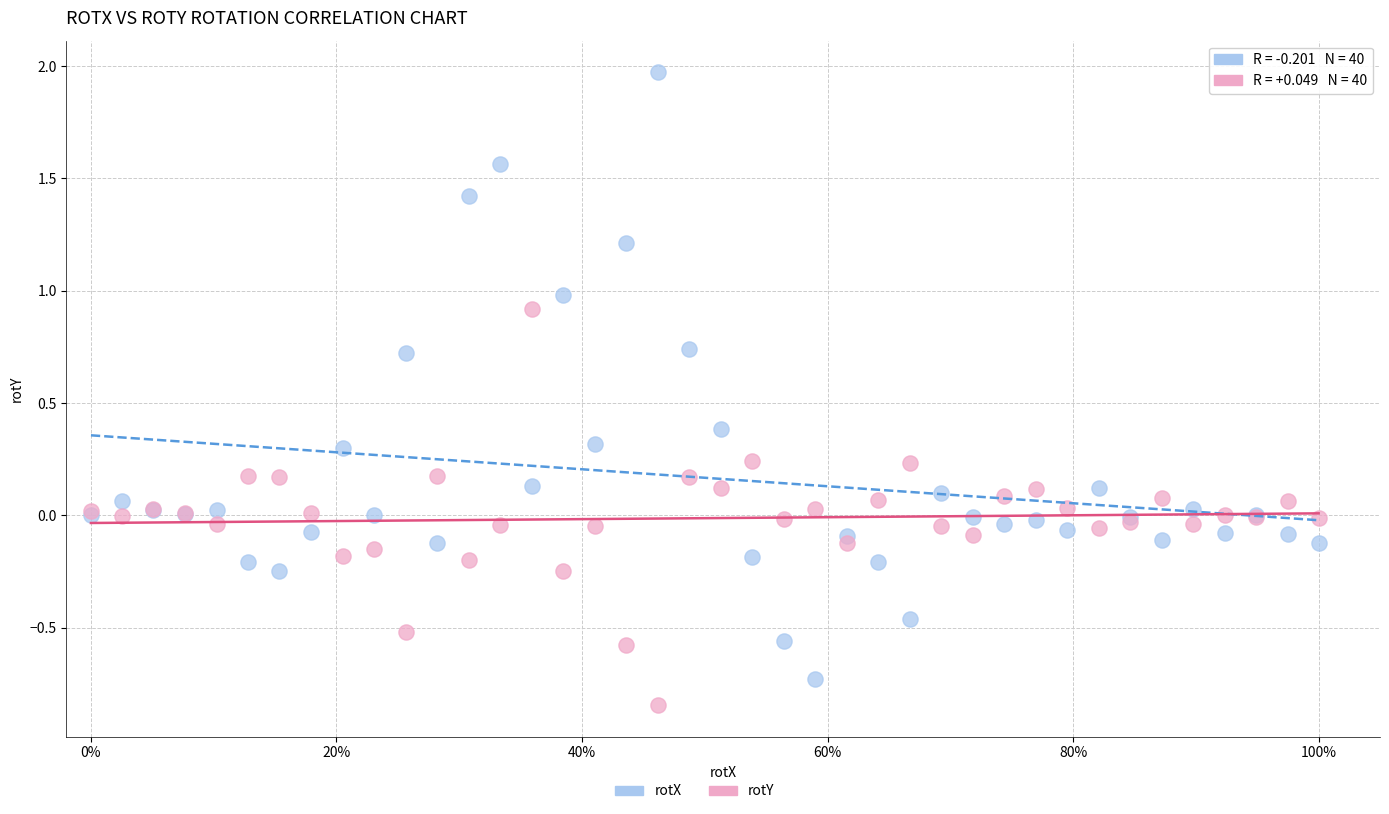

Which series has the widest spread of Y values?

rotX